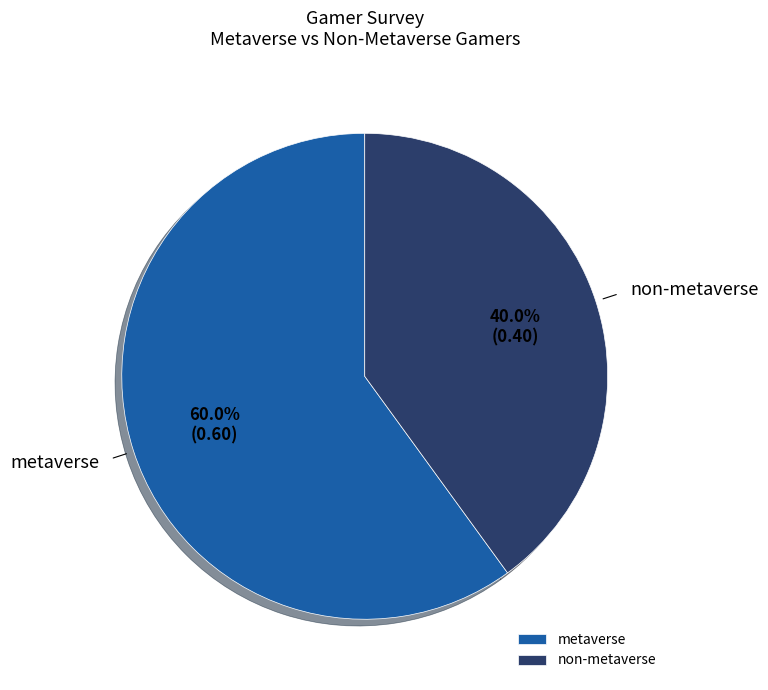

Does any single category account for the majority?

Yes